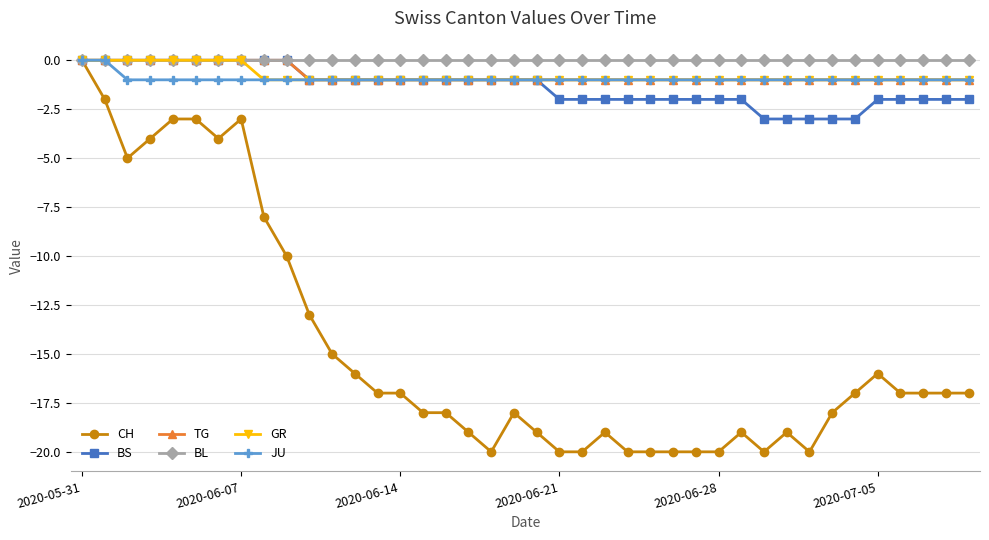

What is the value of the JU point at the 4th from the left?

-1